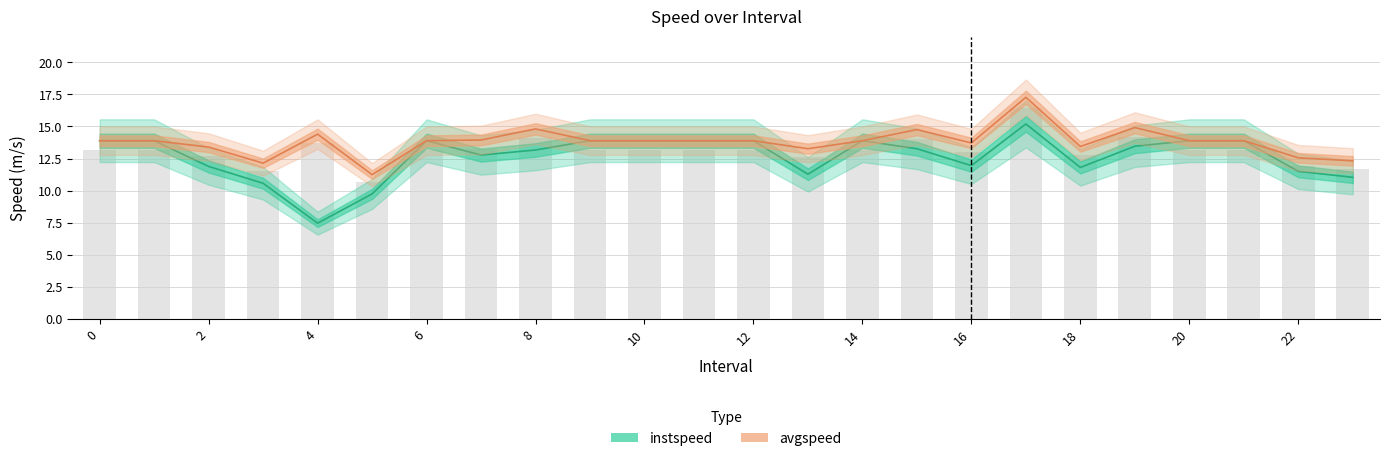

Rank the series by their average value, from highest to lowest.

avgspeed, instspeed